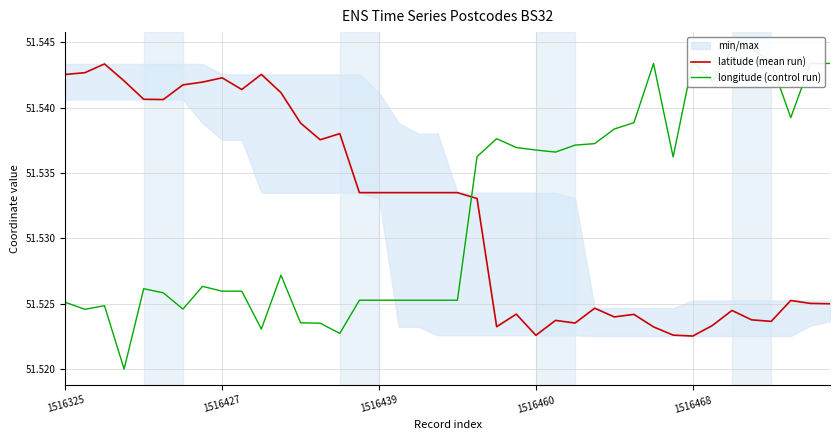

Rank the series by their average value, from lowest to highest.

longitude (control run), latitude (mean run)